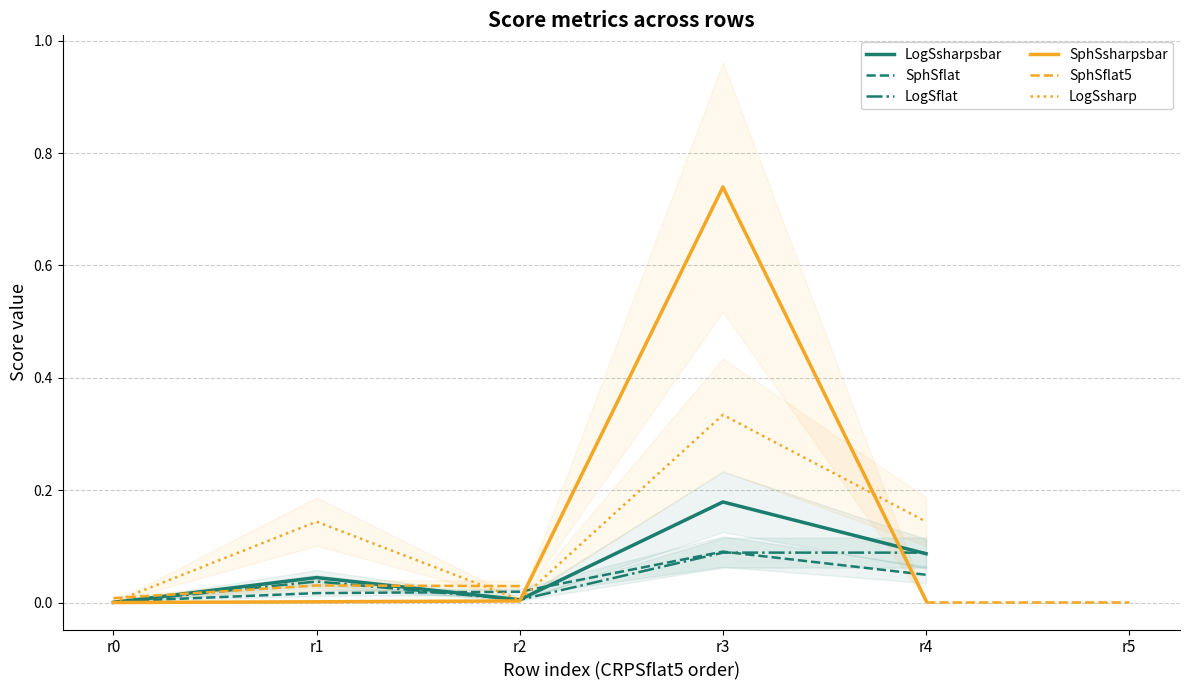

Which series has the widest spread of values?

SphSsharpsbar